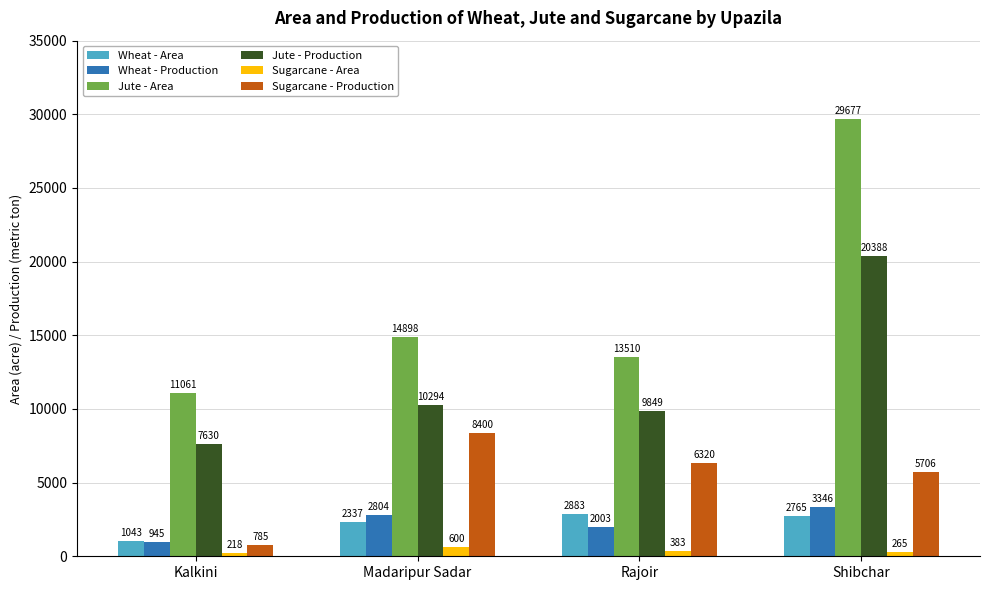

Reading left to right, extract all data points from this chart.

Wheat - Area: 1043	2337	2883	2765
Wheat - Production: 945	2804	2003	3346
Jute - Area: 11061	14898	13510	29677
Jute - Production: 7630	10294	9849	20388
Sugarcane - Area: 218	600	383	265
Sugarcane - Production: 785	8400	6320	5706